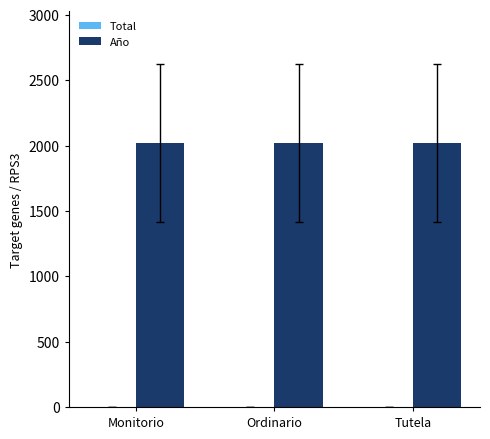

The value of Año at Tutela is 2018. True or false?

True